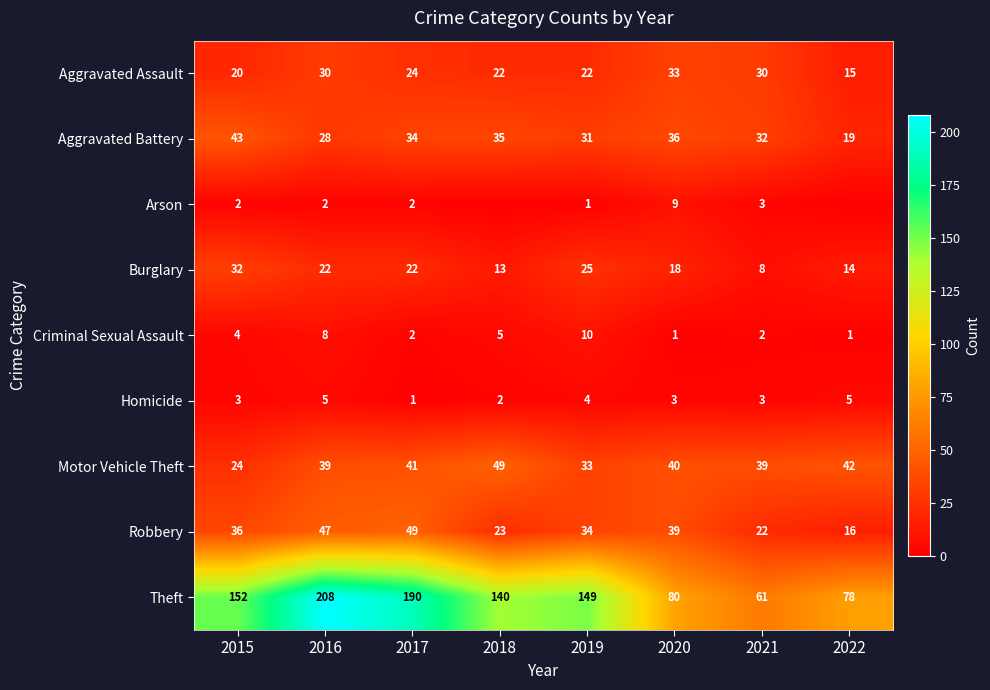

What is the greatest value displayed?

208